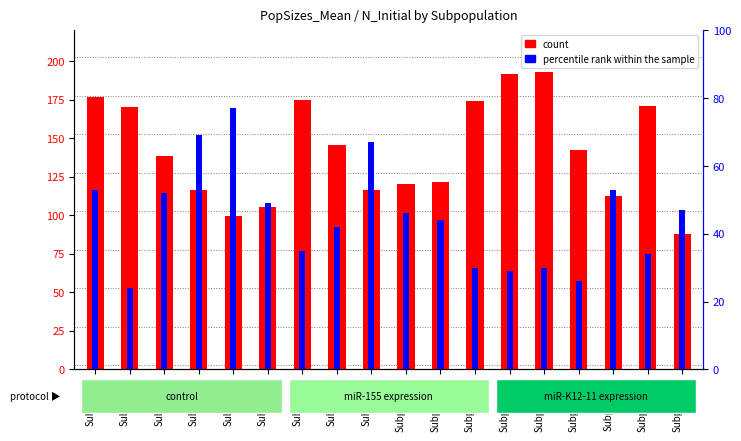

What are all the series names shown in the legend?

count, percentile rank within the sample